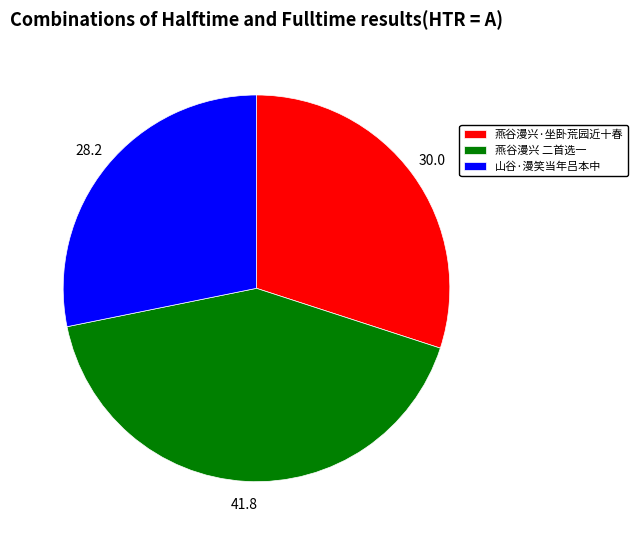

True or false: 燕谷漫兴·坐卧荒园近十春 accounts for 30% of the total.

True